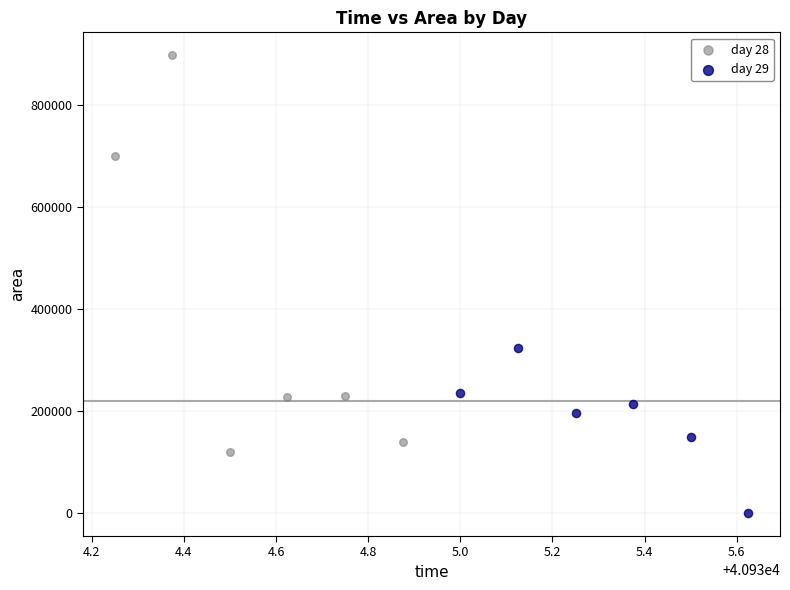

Which series has the widest spread of Y values?

day 28